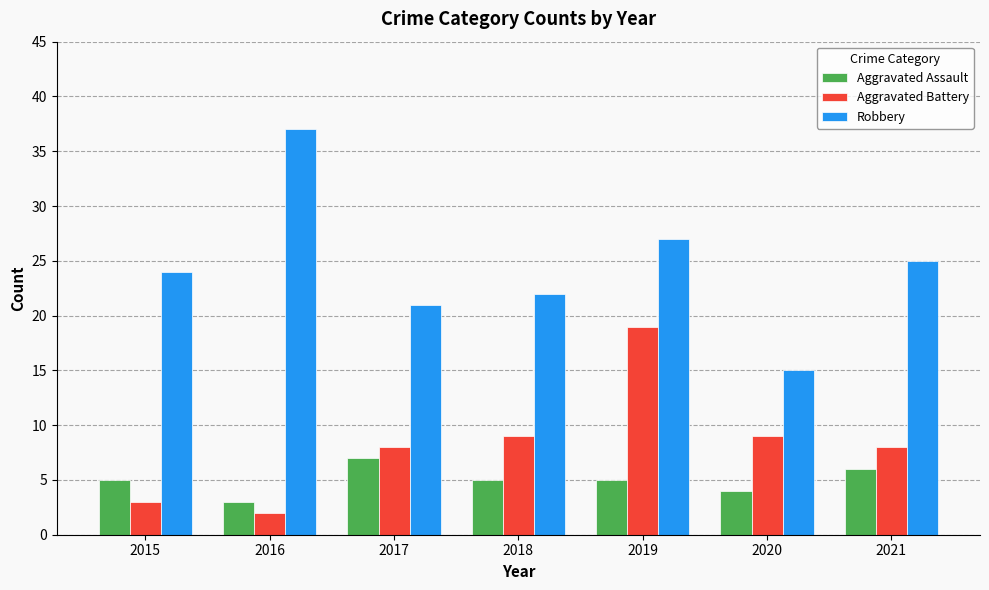

Which series changed the most between 2017 and 2018?

Aggravated Assault